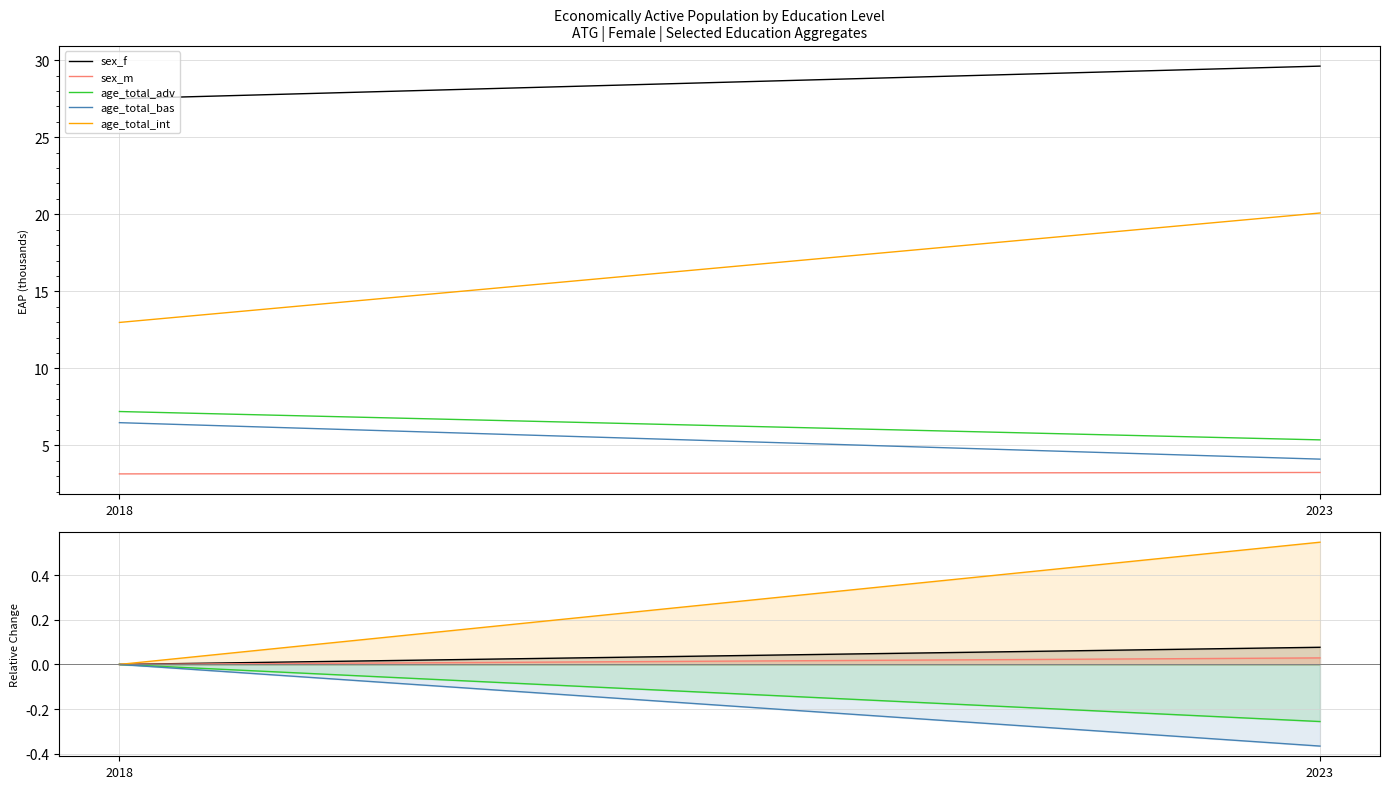

Reading right to left, what are all the values shown in this chart?

sex_f: 2023=0.1	2018=0.0
sex_m: 2023=0.0	2018=0.0
age_total_adv: 2023=-0.3	2018=0.0
age_total_bas: 2023=-0.4	2018=0.0
age_total_int: 2023=0.5	2018=0.0